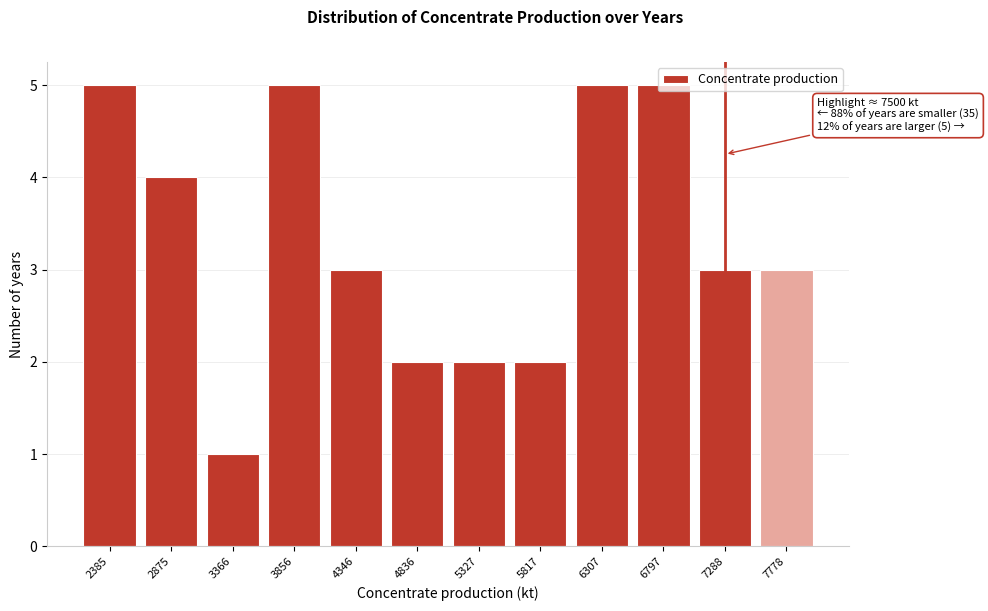

Which has a higher value, 6307 or 5327?

6307